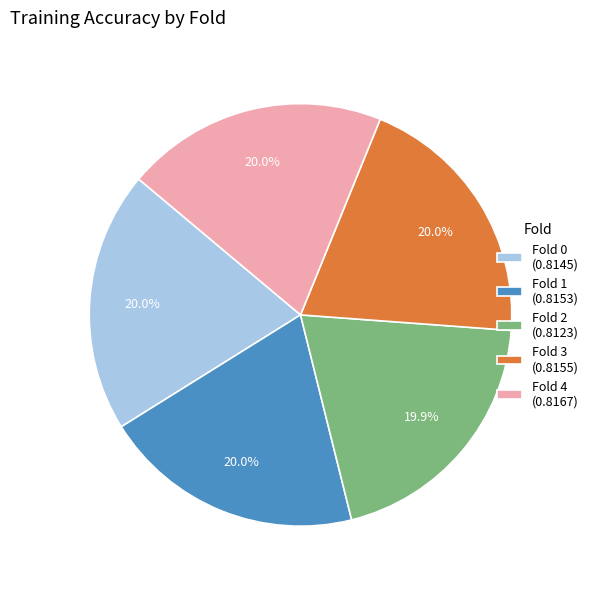

Is there any slice that represents more than half of the pie?

No